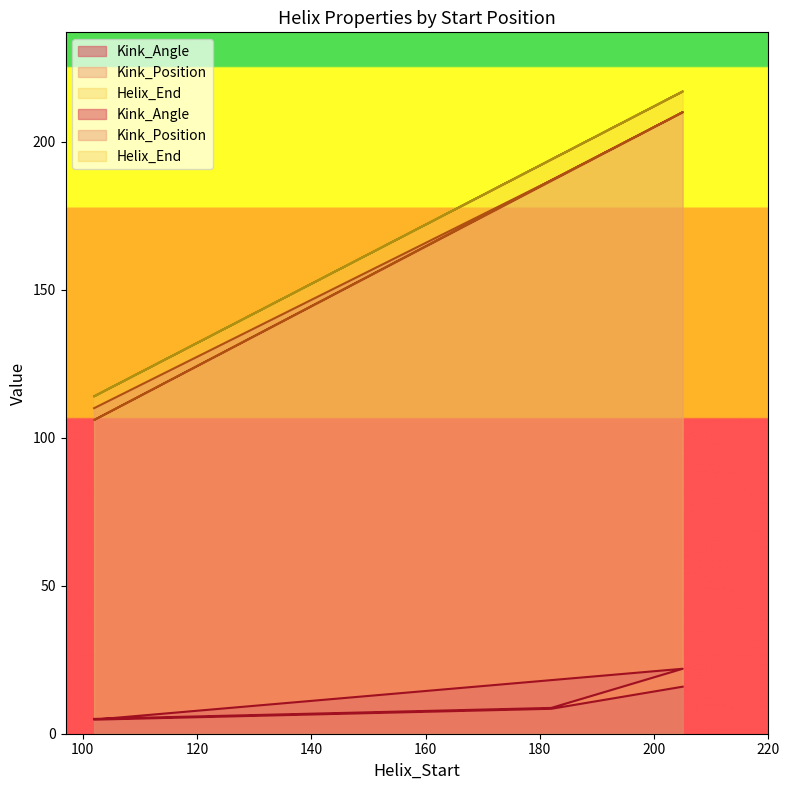

At how many categories does at least one series exceed 76?

6